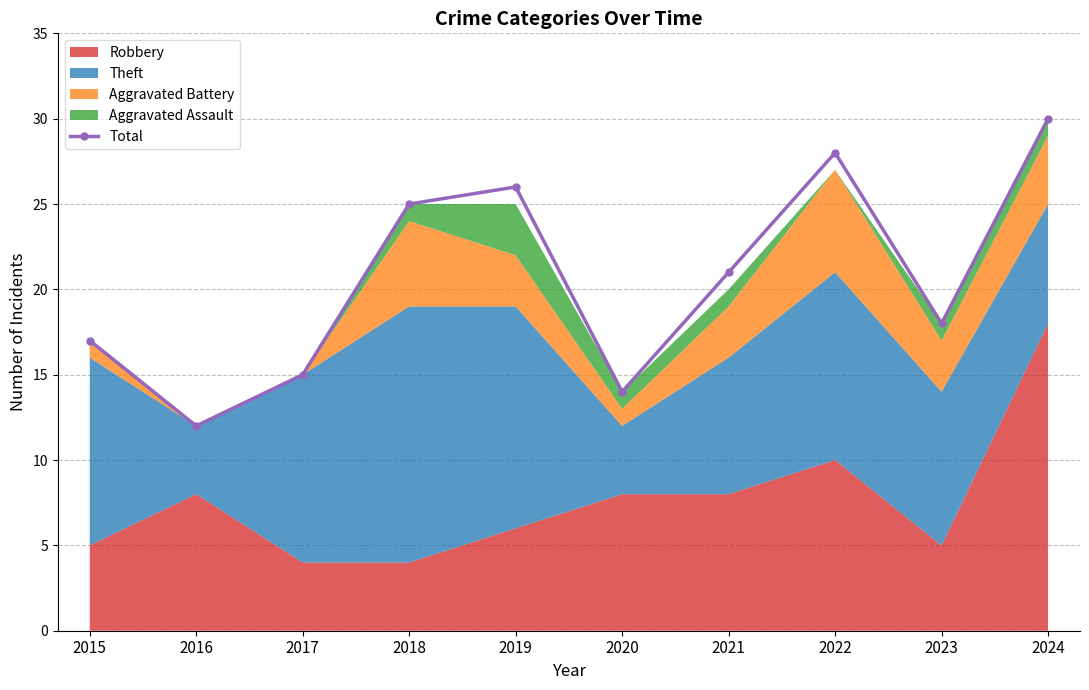

What is the change in value from 2015 to 2020?

-3